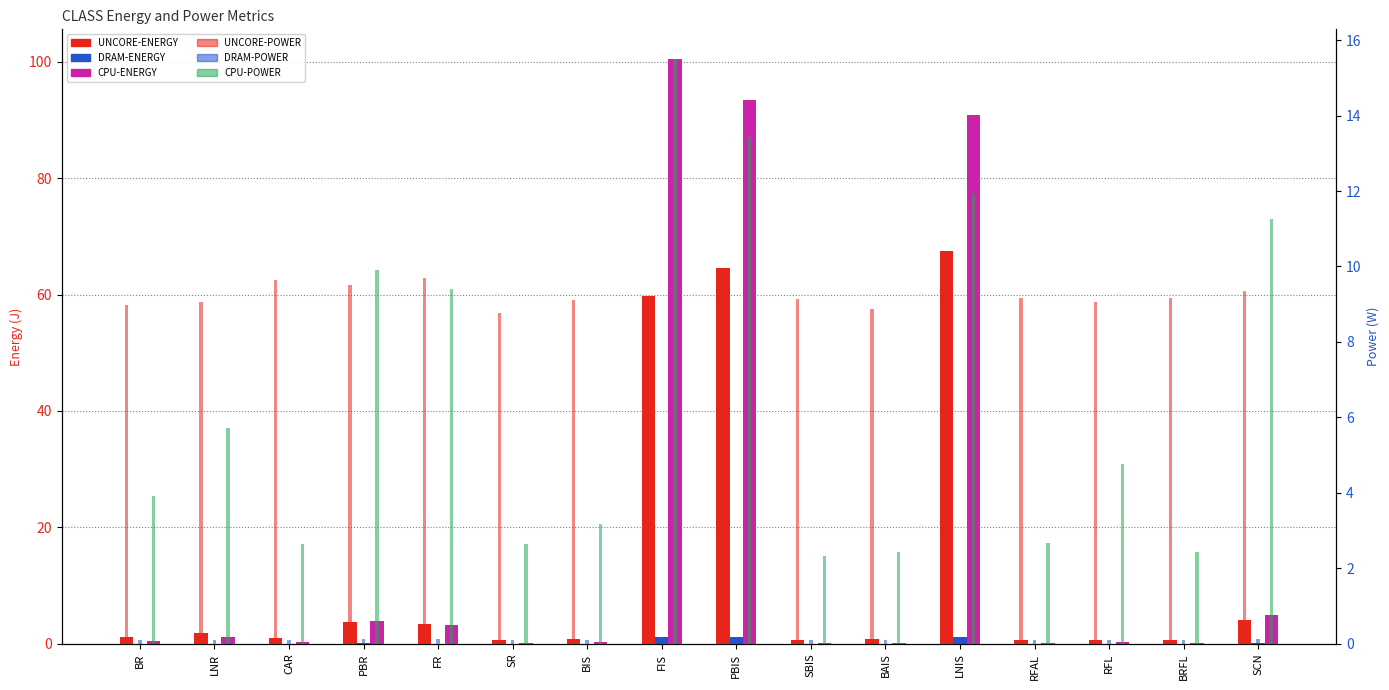

Reading right to left, what are all the values shown in this chart?

UNCORE-ENERGY: SCN=4.1	BRFL=0.7	RFL=0.7	RFAL=0.7	LNIS=67.5	BAIS=0.8	SBIS=0.7	PBIS=64.5	FIS=59.8	BIS=0.9	SR=0.6	FR=3.4	PBR=3.8	CAR=1.0	LNR=1.9	BR=1.2
DRAM-ENERGY: SCN=0.1	BRFL=0.0	RFL=0.0	RFAL=0.0	LNIS=1.2	BAIS=0.0	SBIS=0.0	PBIS=1.2	FIS=1.1	BIS=0.0	SR=0.0	FR=0.0	PBR=0.0	CAR=0.0	LNR=0.0	BR=0.0
CPU-ENERGY: SCN=4.9	BRFL=0.2	RFL=0.4	RFAL=0.2	LNIS=90.8	BAIS=0.2	SBIS=0.2	PBIS=93.4	FIS=100.5	BIS=0.3	SR=0.2	FR=3.3	PBR=3.9	CAR=0.3	LNR=1.2	BR=0.5
UNCORE-POWER (power): SCN=9.4	BRFL=9.2	RFL=9.0	RFAL=9.2	LNIS=8.8	BAIS=8.9	SBIS=9.1	PBIS=9.3	FIS=9.2	BIS=9.1	SR=8.8	FR=9.7	PBR=9.5	CAR=9.6	LNR=9.1	BR=9.0
DRAM-POWER (power): SCN=0.1	BRFL=0.1	RFL=0.1	RFAL=0.1	LNIS=0.2	BAIS=0.1	SBIS=0.1	PBIS=0.2	FIS=0.2	BIS=0.1	SR=0.1	FR=0.1	PBR=0.1	CAR=0.1	LNR=0.1	BR=0.1
CPU-POWER (power): SCN=11.3	BRFL=2.4	RFL=4.8	RFAL=2.7	LNIS=11.9	BAIS=2.4	SBIS=2.3	PBIS=13.4	FIS=15.5	BIS=3.2	SR=2.6	FR=9.4	PBR=9.9	CAR=2.7	LNR=5.7	BR=3.9